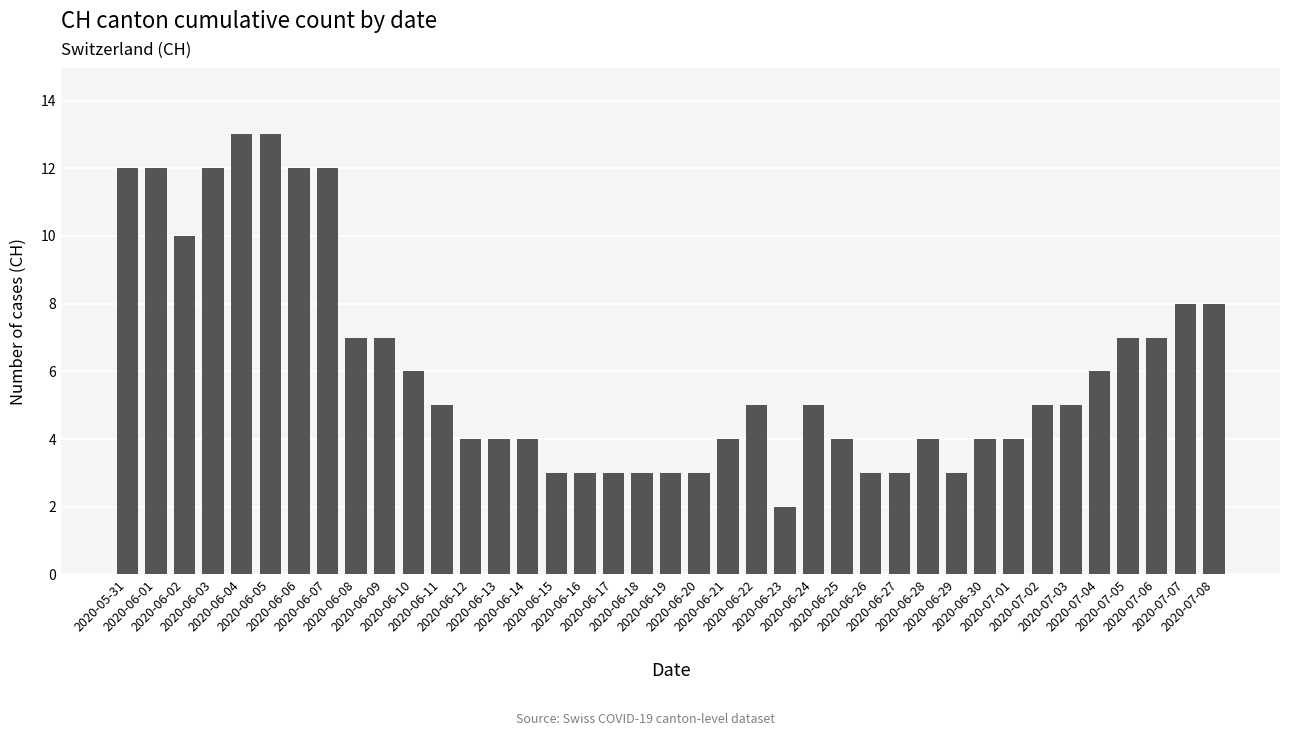

What is the sum of all values?

238